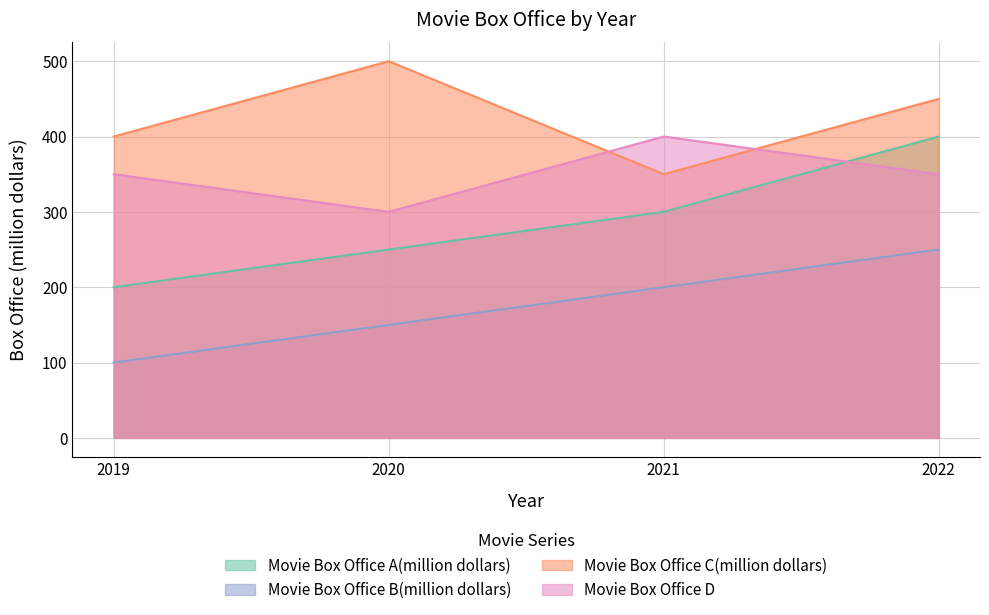

Between 2020 and 2021, which series saw the biggest shift?

Movie Box Office C(million dollars)